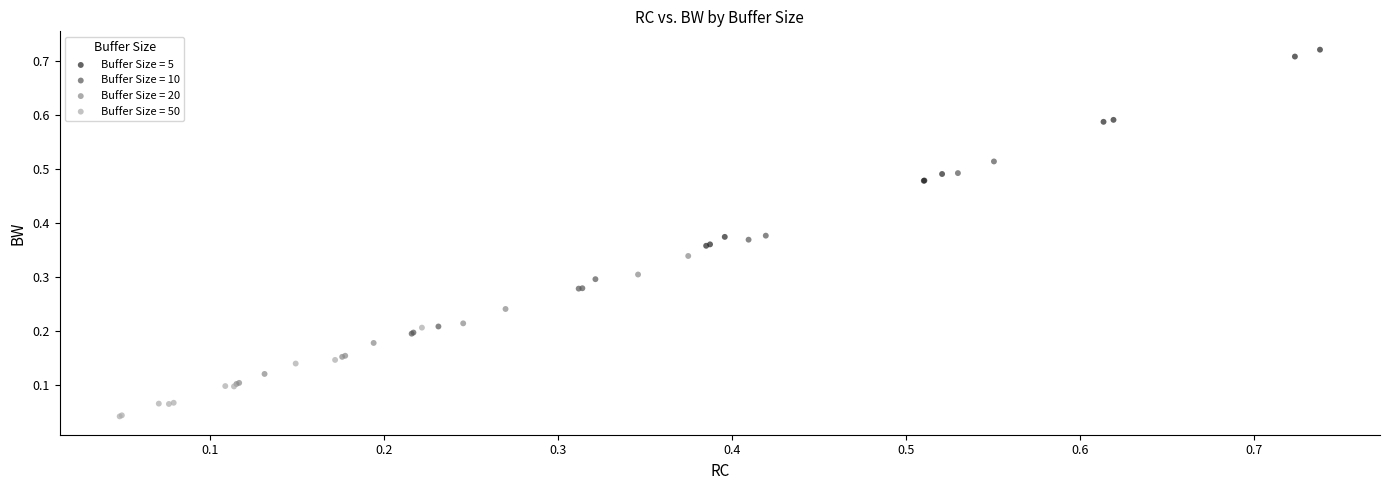

Which series has the largest Y range (max minus min)?

Buffer Size = 5